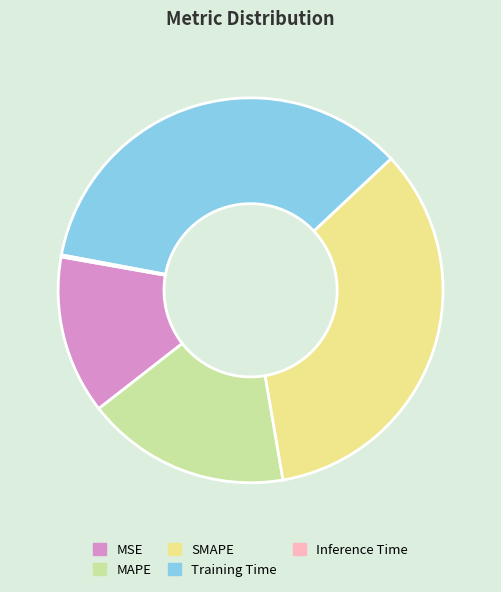

True or false: MAPE accounts for 17% of the total.

True